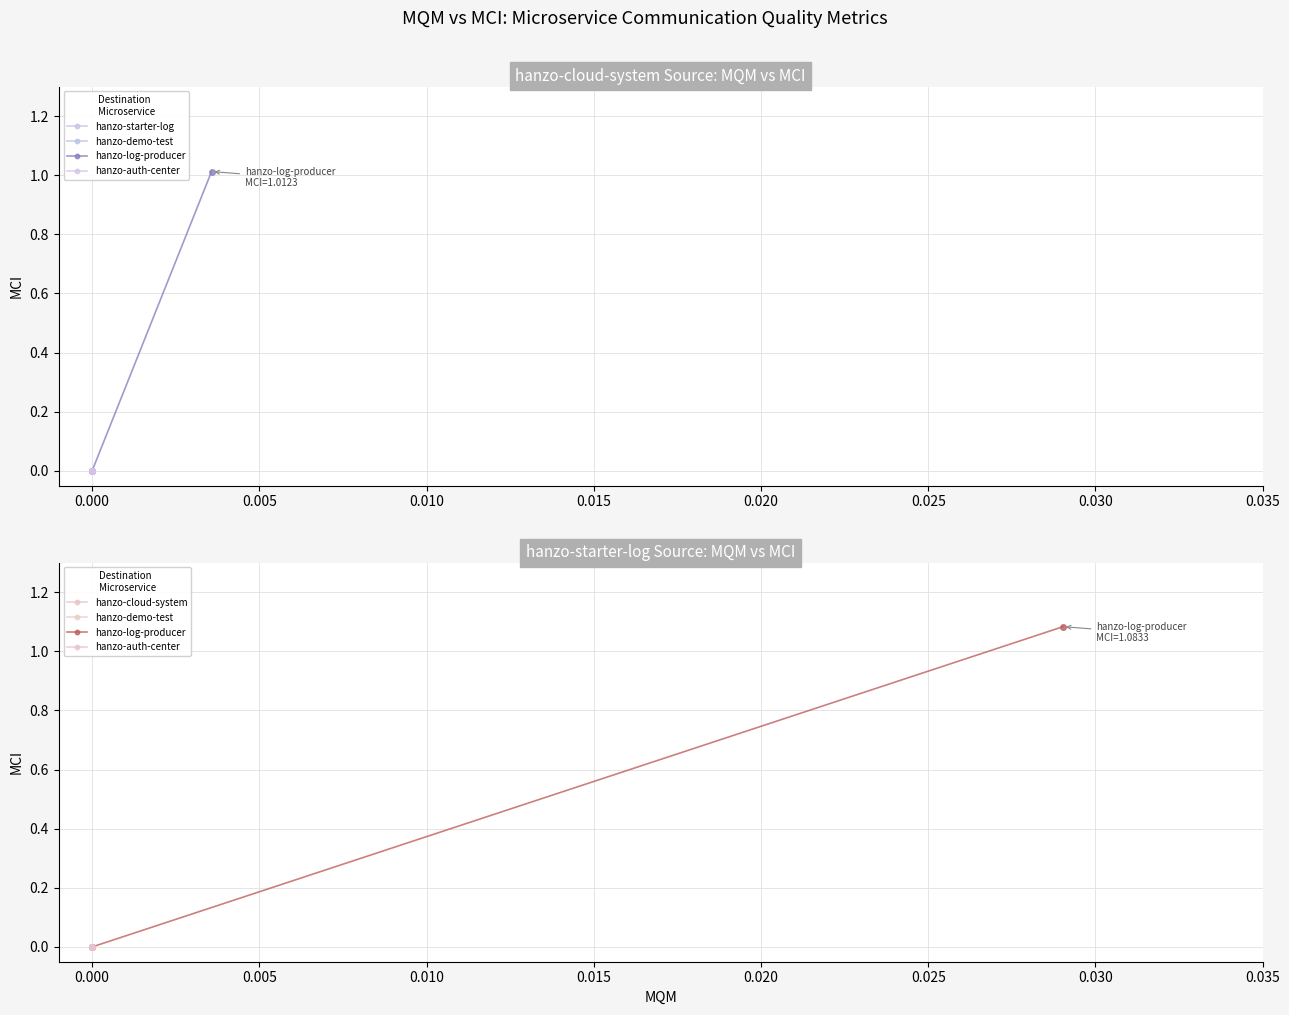

Rank the series at 0.000 from highest to lowest value.

hanzo-log-producer, hanzo-starter-log, hanzo-demo-test, hanzo-auth-center, hanzo-cloud-system